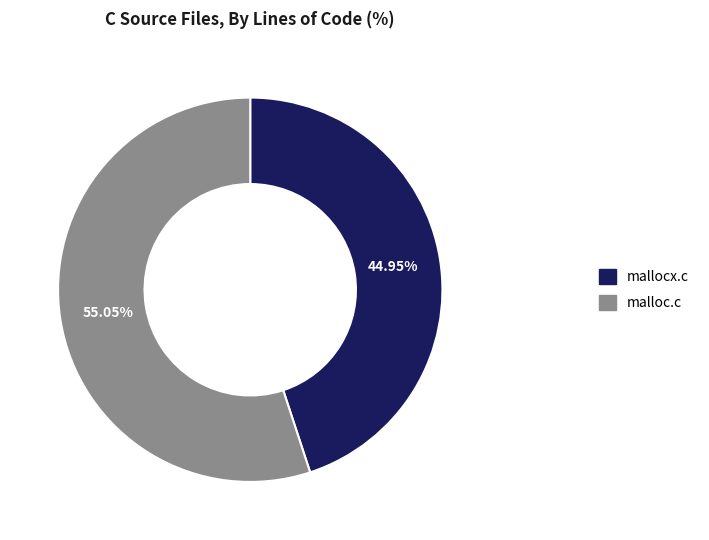

To the nearest percent, what percentage of the pie is mallocx.c?

45%